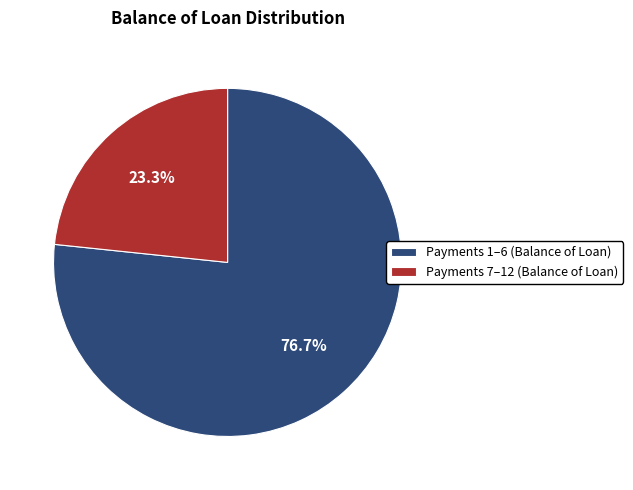

To the nearest percent, what is the average slice percentage?

50%